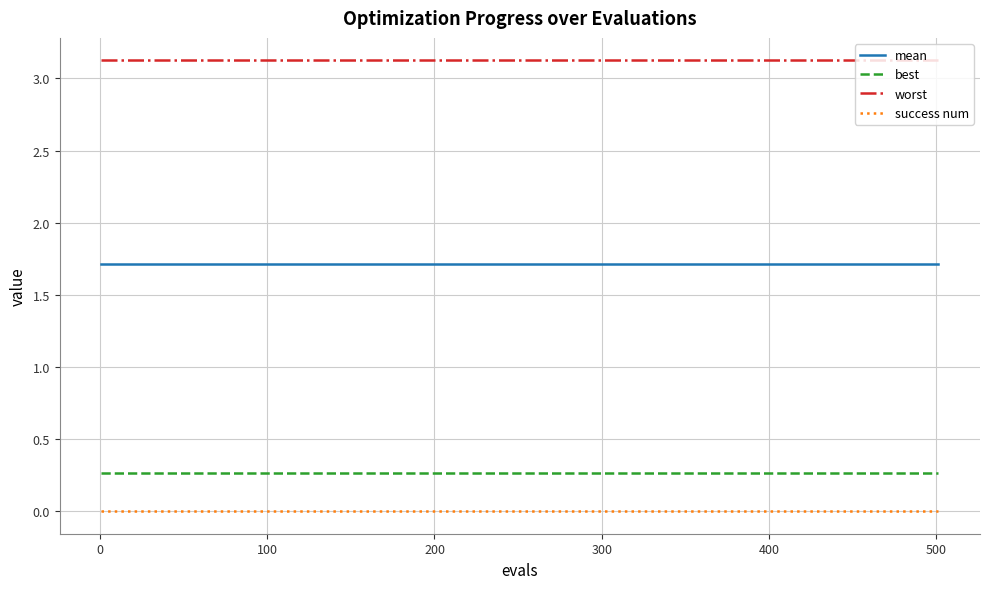

True or false: success num and best intersect in this chart.

False